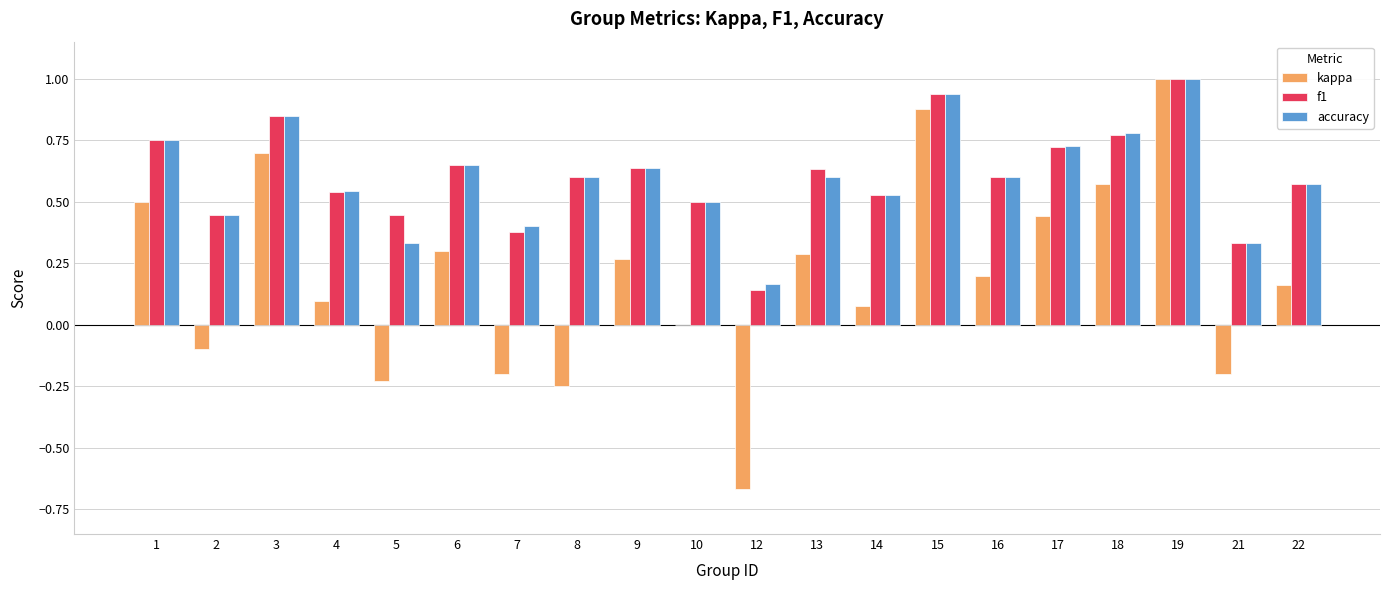

The accuracy series shows 0.4 at 7. True or false?

True